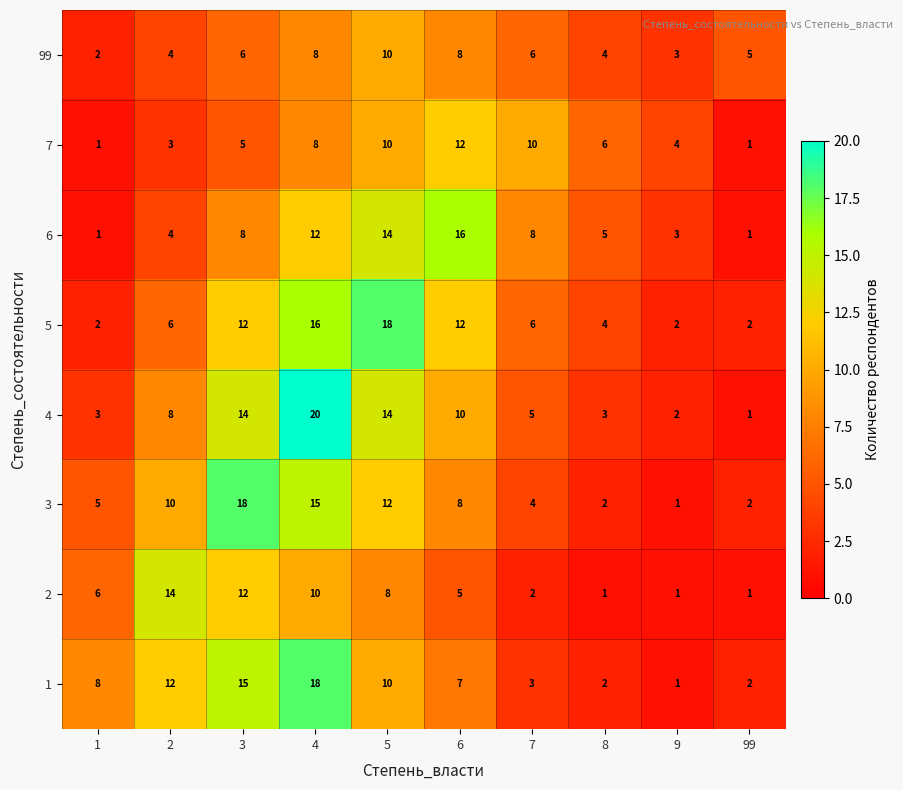

Which series has the largest range (max minus min)?

4